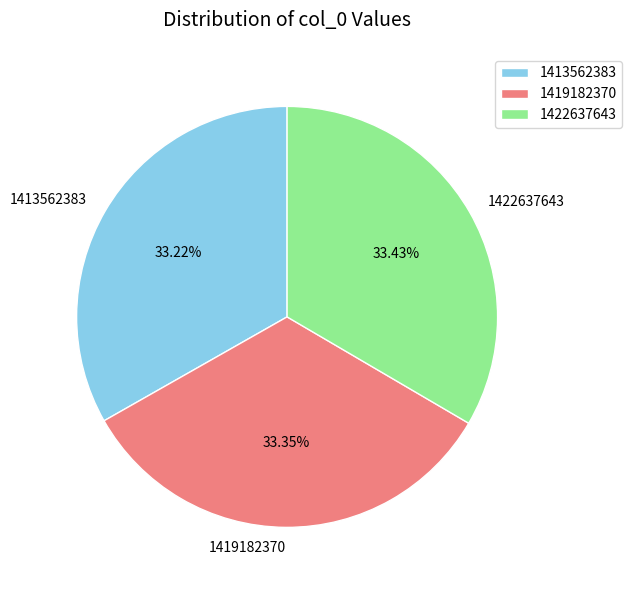

Is the sum of 1422637643 and 1413562383 greater than half?

Yes